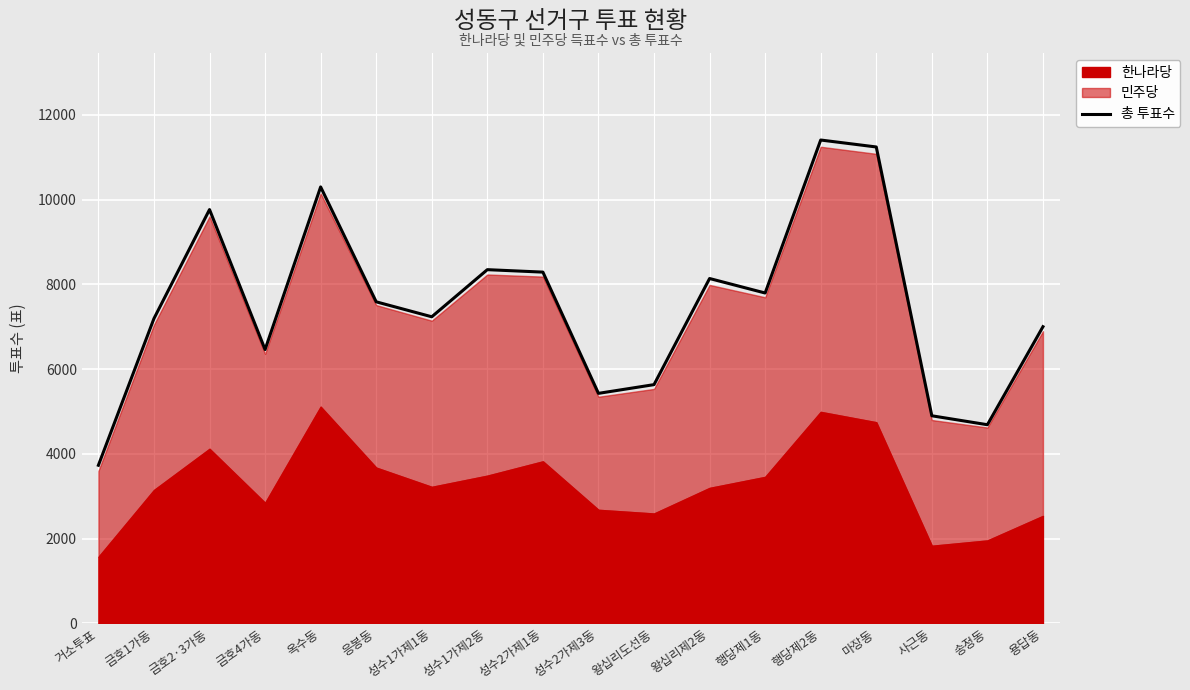

At which category does the chart reach its peak across all series?

행당제2동